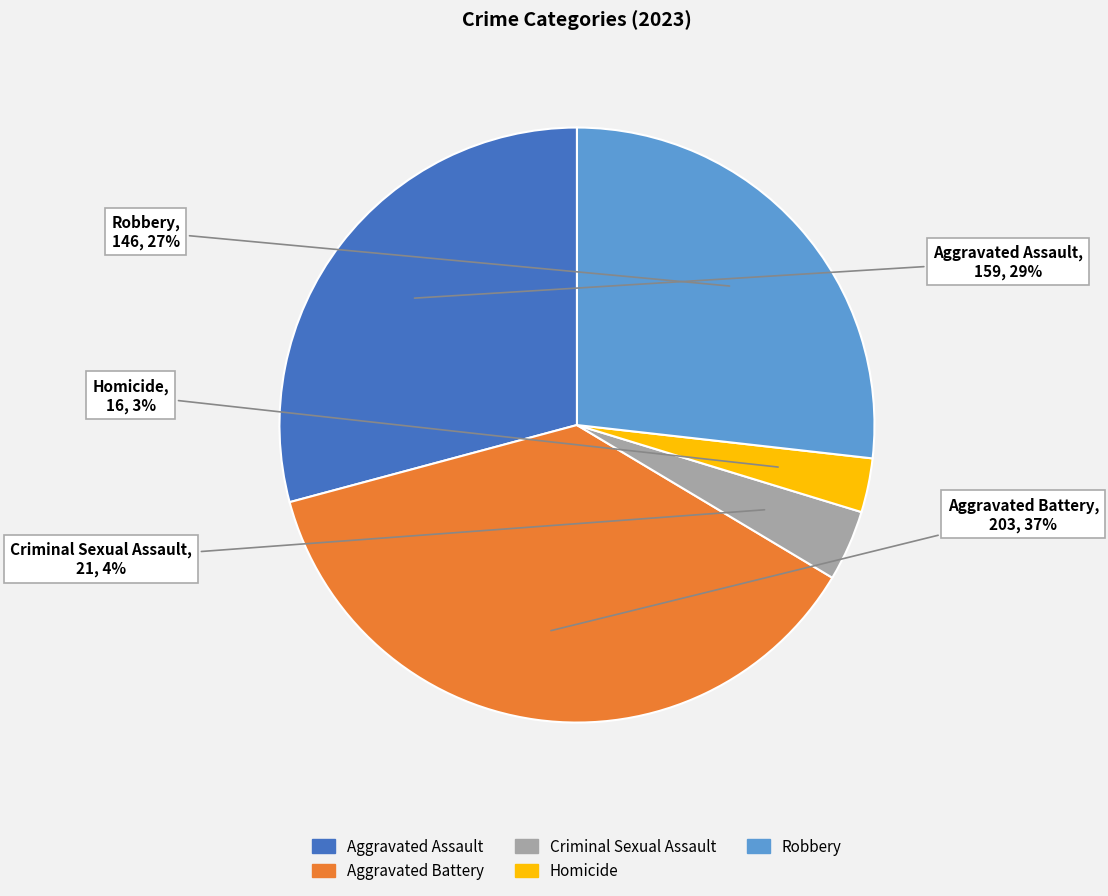

What is the smallest slice in the pie chart?

Homicide